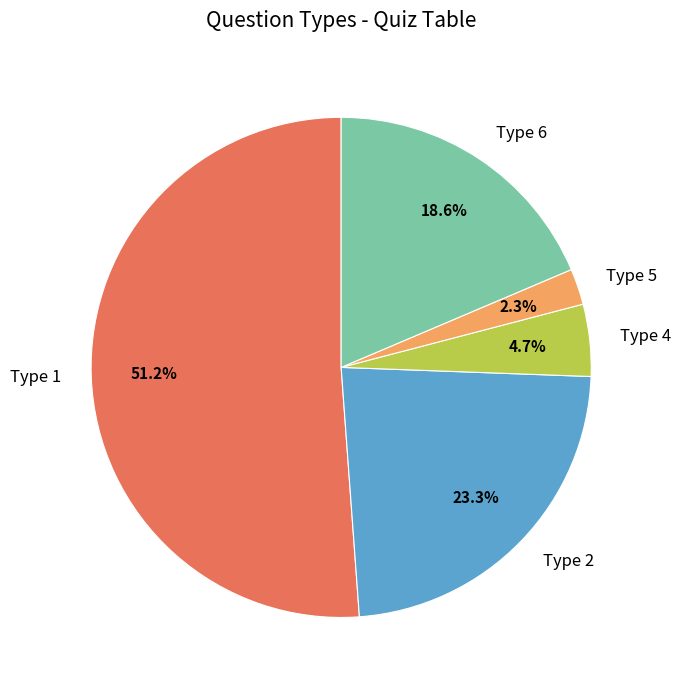

How many segments does this pie chart have?

5